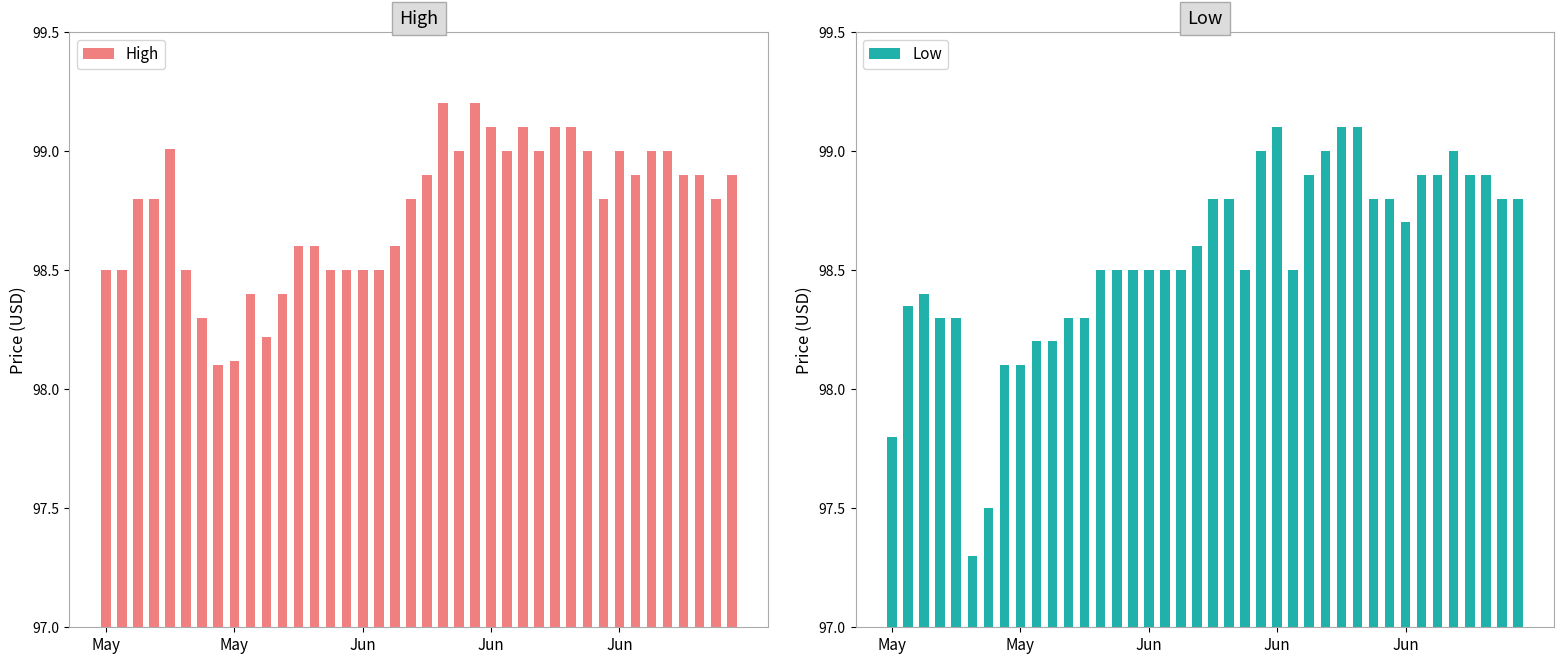

What is the smallest value displayed?

97.3